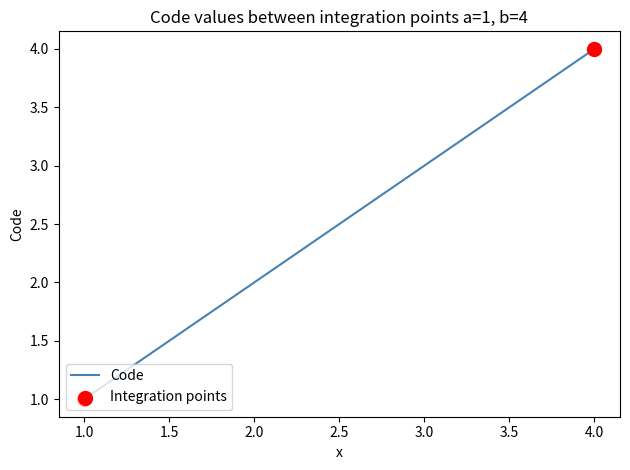

Which has a higher value, 2.0 or 4.0?

4.0